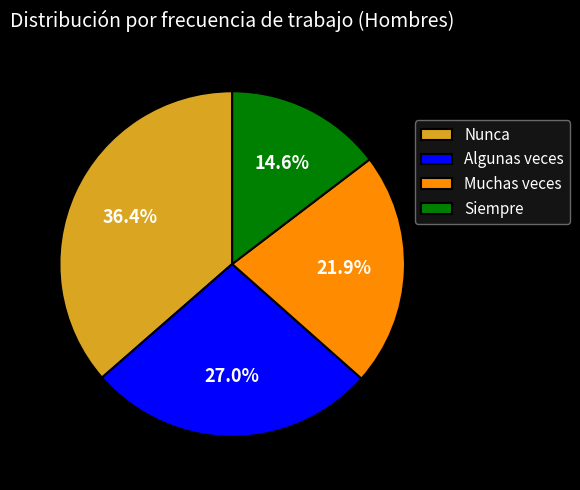

To the nearest percent, what portion does Siempre represent?

15%